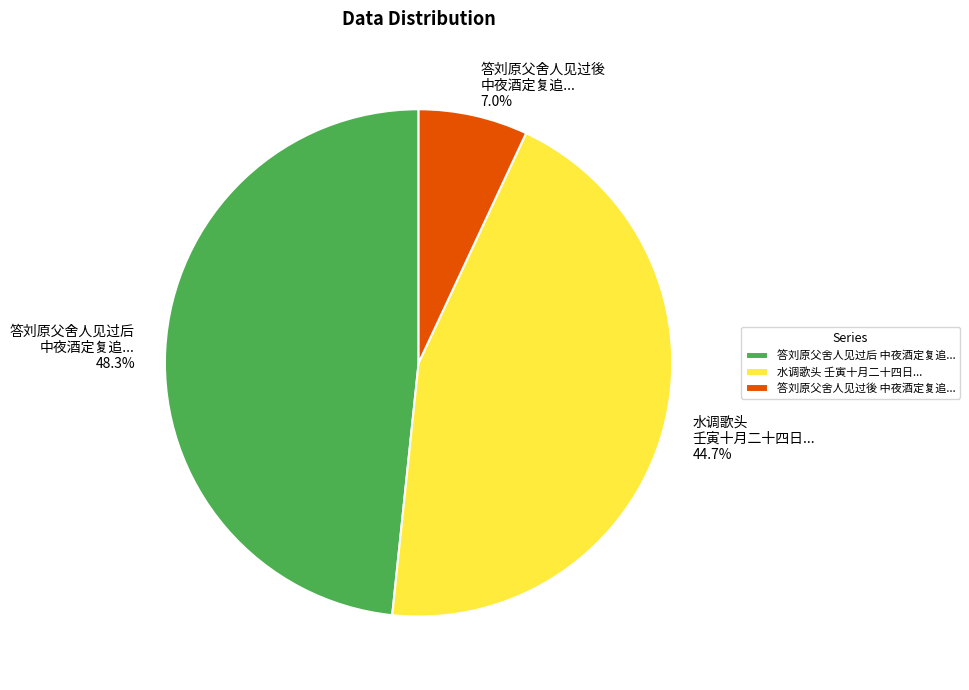

Is there any slice that represents more than half of the pie?

No